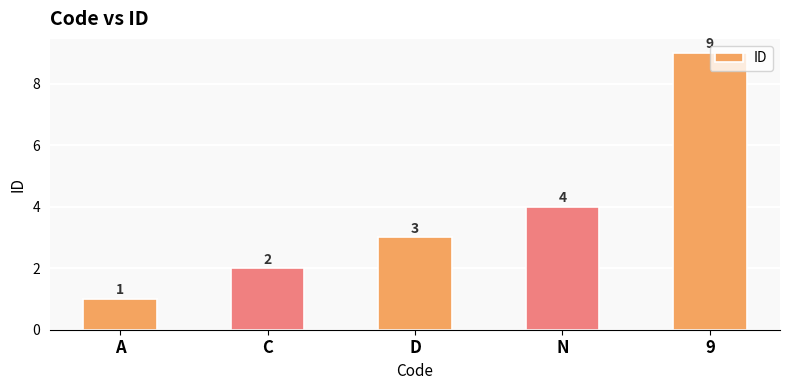

List the labels in order of value, largest first.

9, N, D, C, A